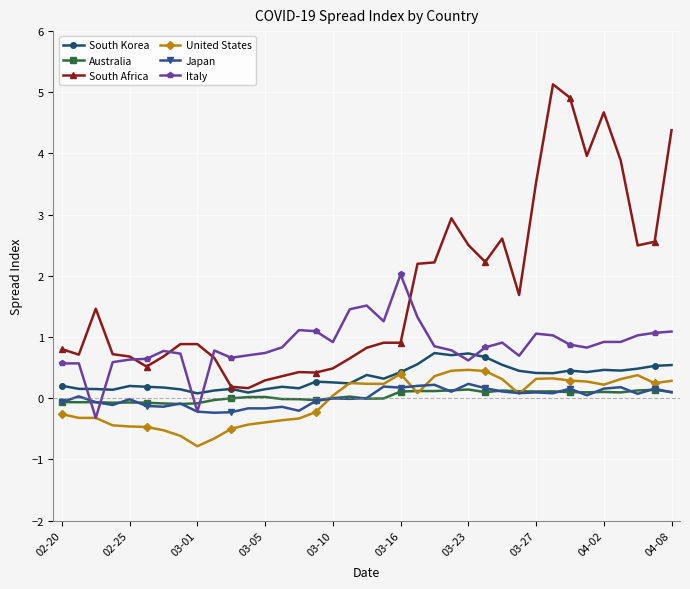

Which series ends up on top after the final intersection of South Africa and Italy?

South Africa